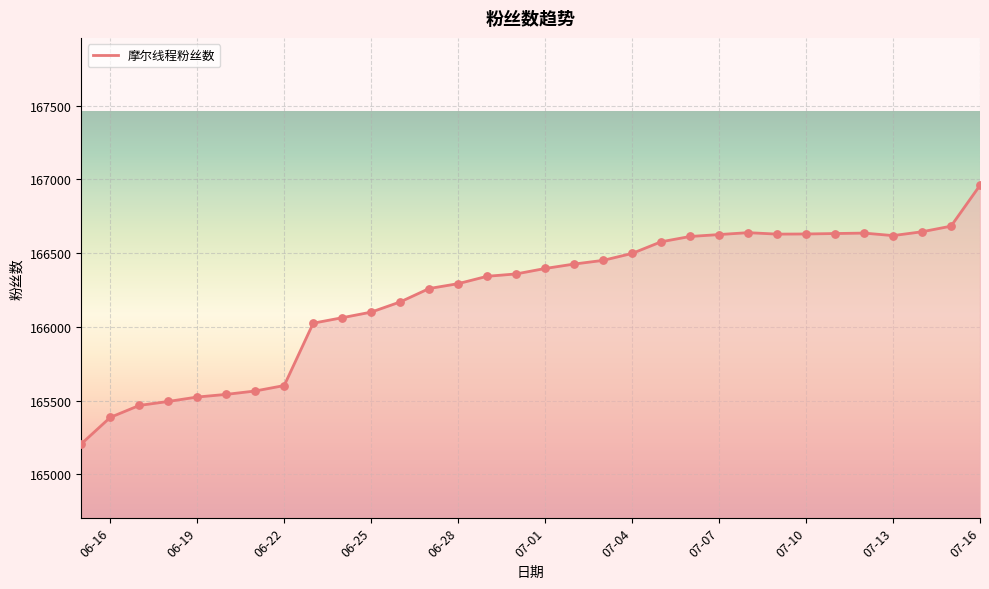

What is the minimum value shown in the chart?

165206